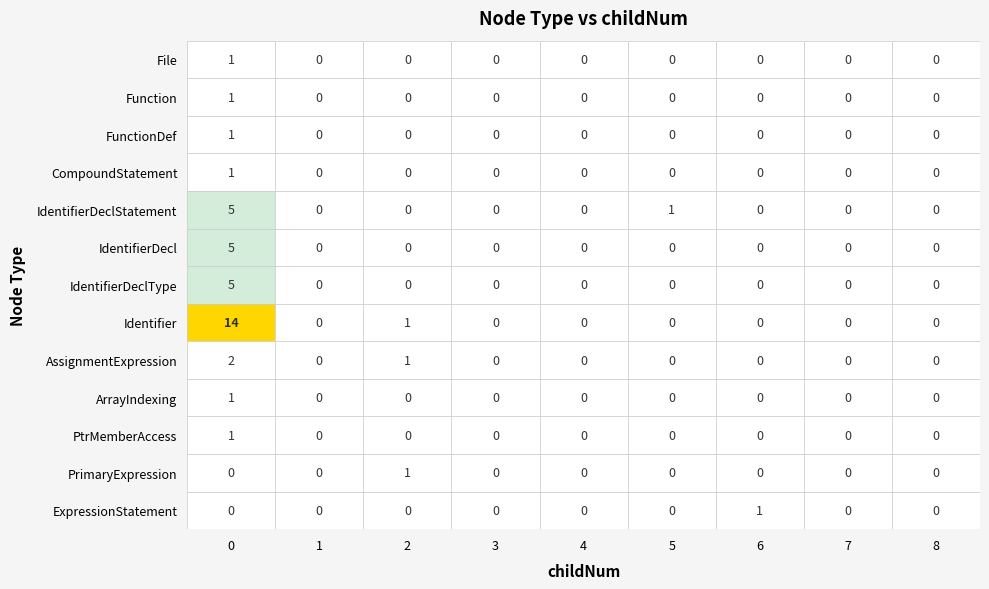

Which series has the widest spread of values?

Identifier